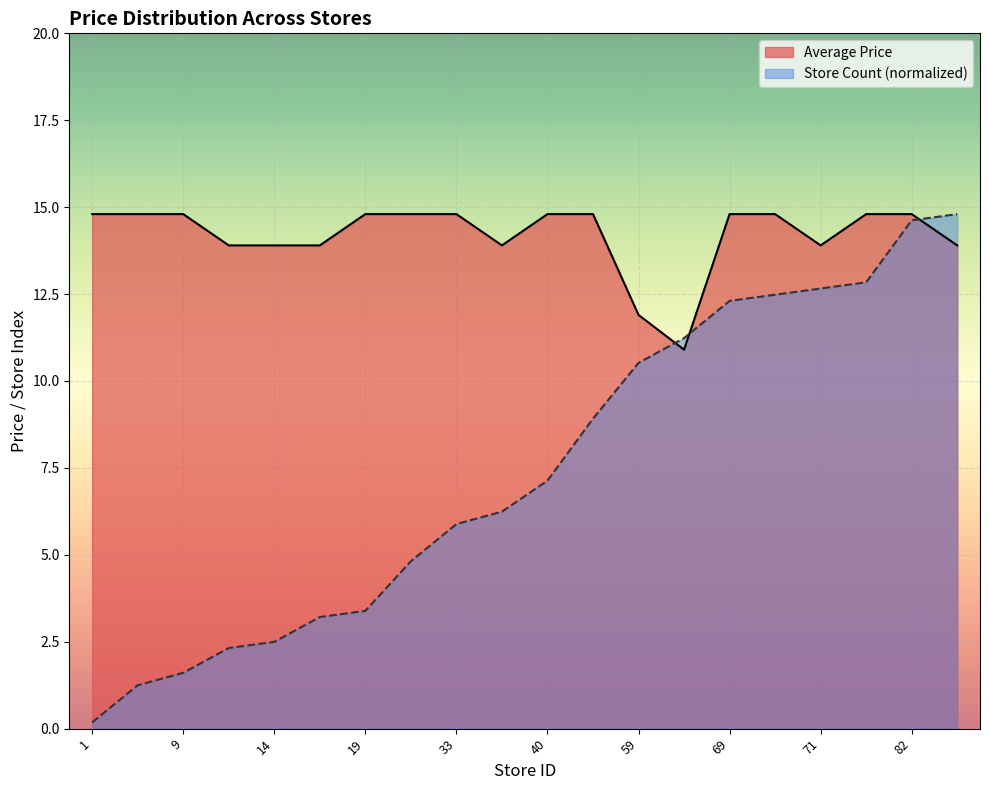

What is the difference between the maximum and second lowest values in the Average Price series?

2.9